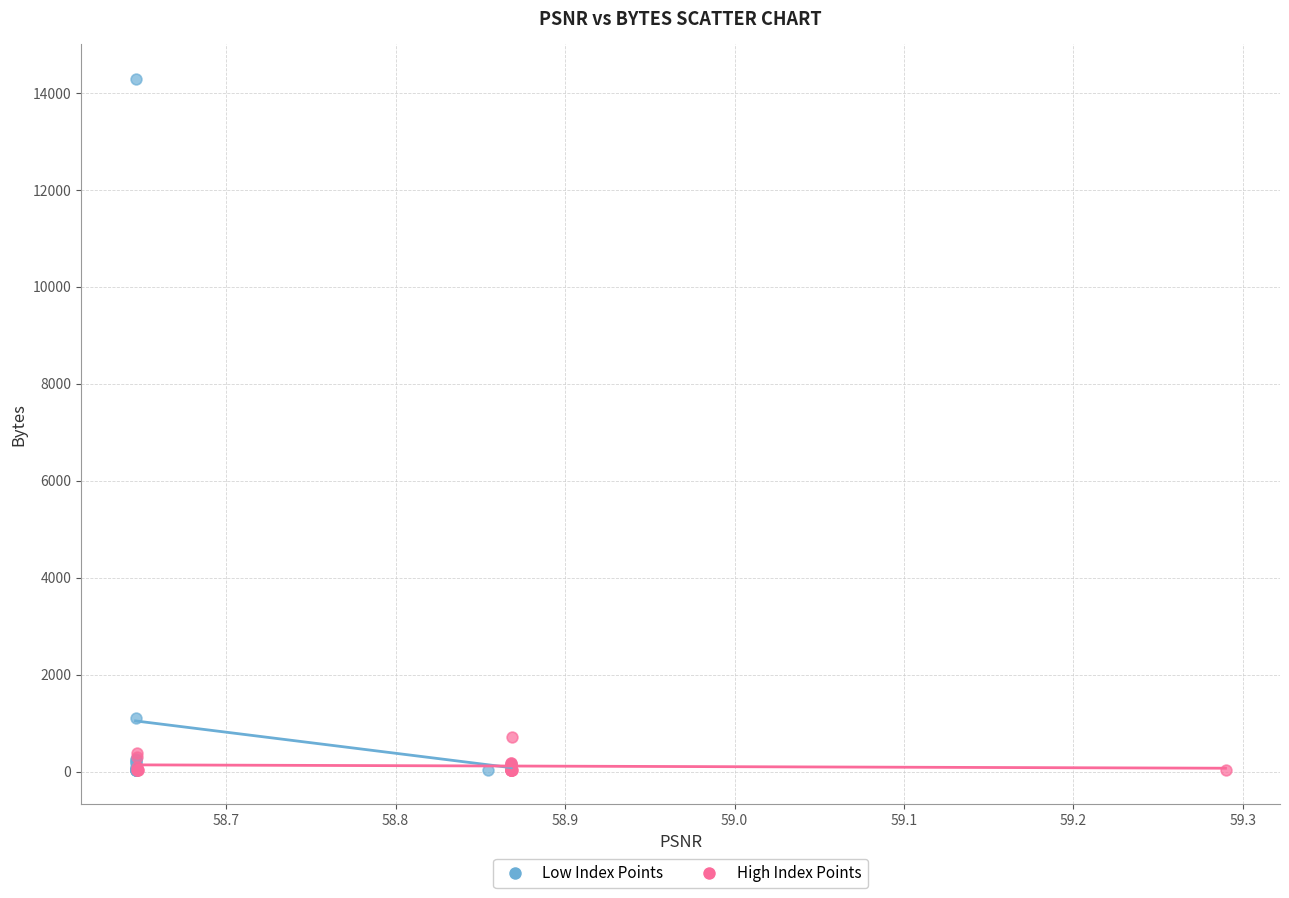

Which series reaches the maximum Y coordinate?

Low Index Points